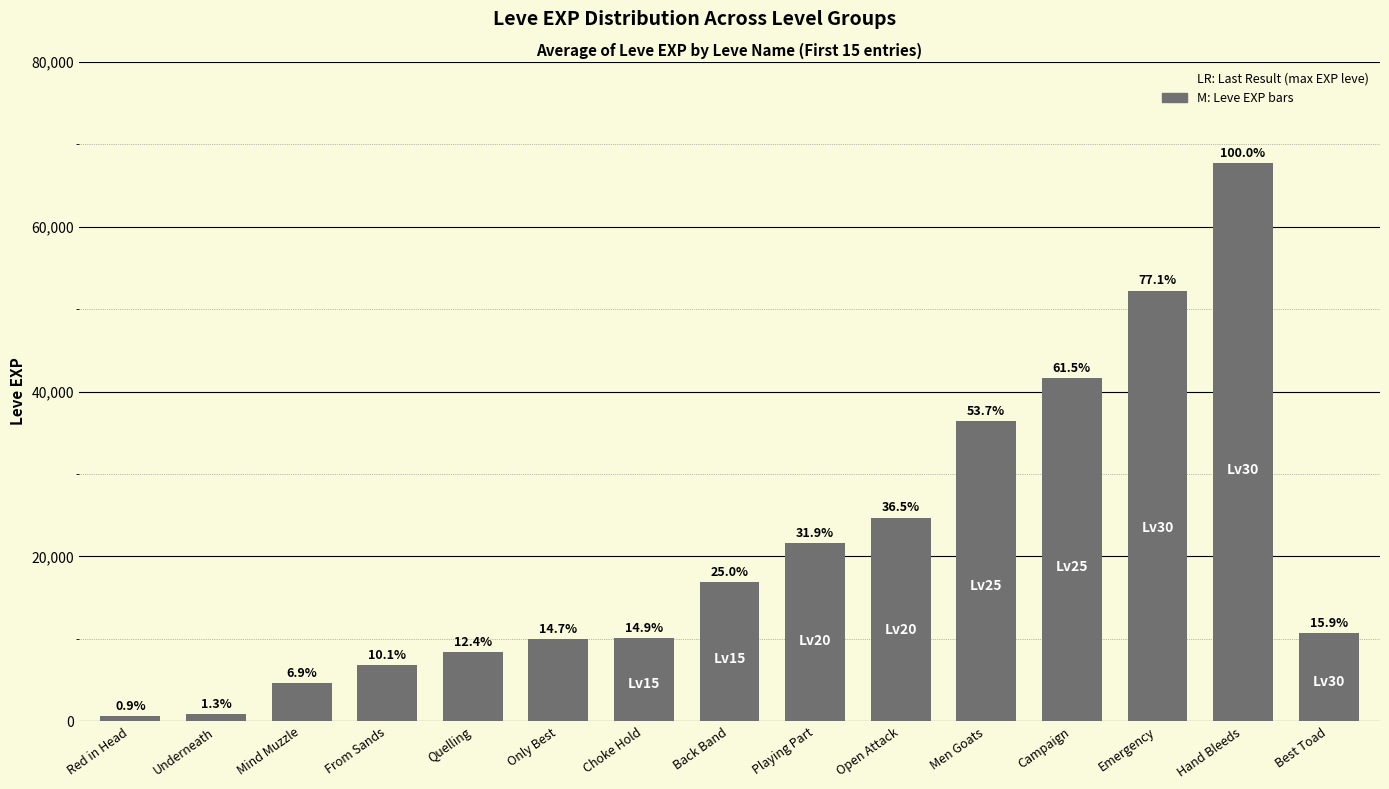

What is the ratio of the value at Open Attack to the value at Mind Muzzle?

5.3